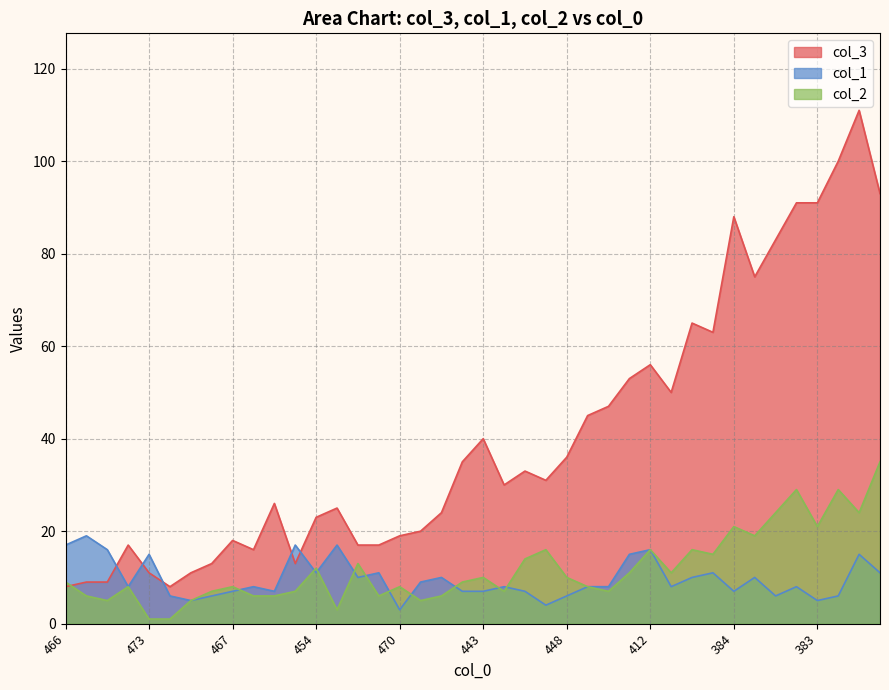

The value of col_1 at 473 is 15. True or false?

True